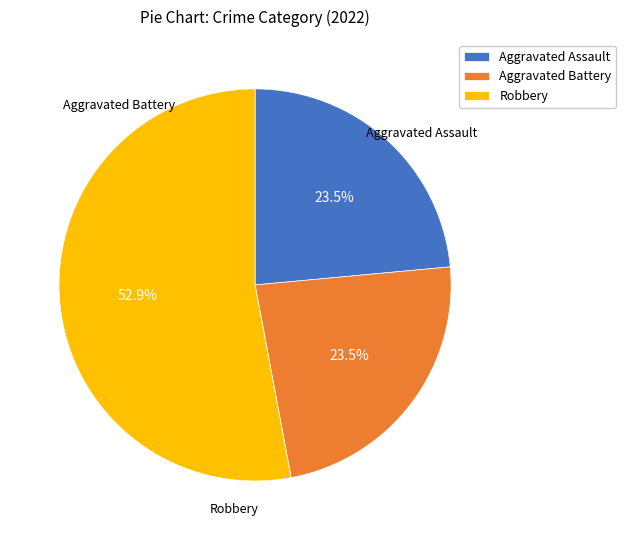

Is there a majority slice in this chart?

Yes